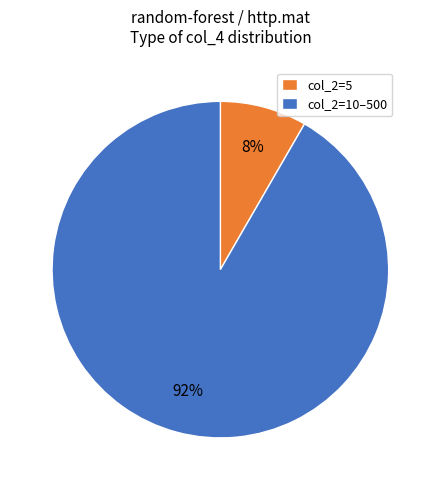

Does any single category account for the majority?

Yes